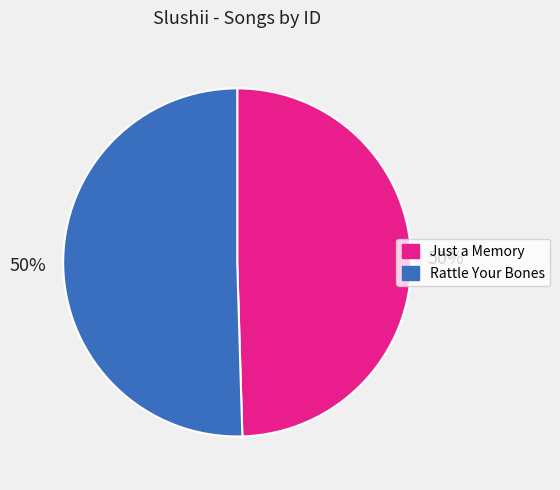

To the nearest percent, what percentage of the pie is Rattle Your Bones?

50%